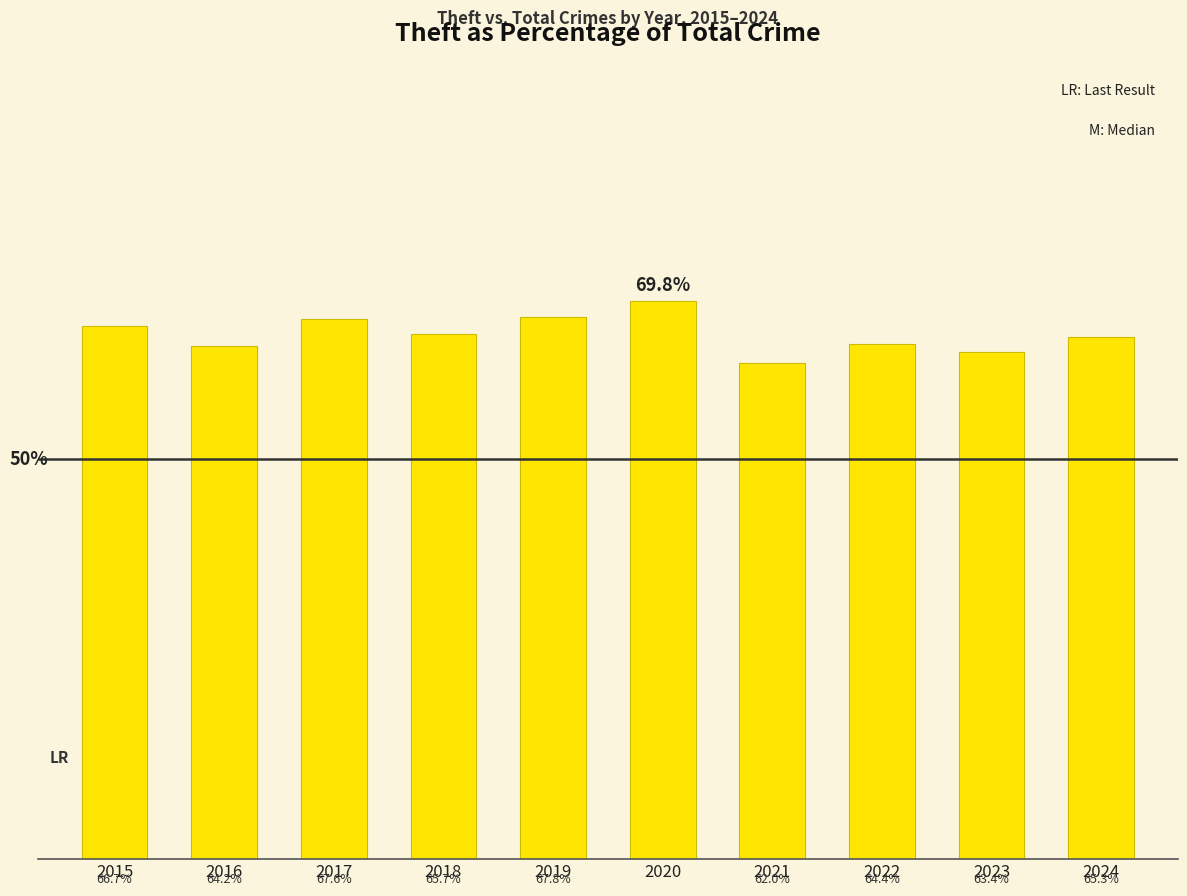

List the labels in order of value, smallest first.

2021, 2023, 2016, 2022, 2024, 2018, 2015, 2017, 2019, 2020